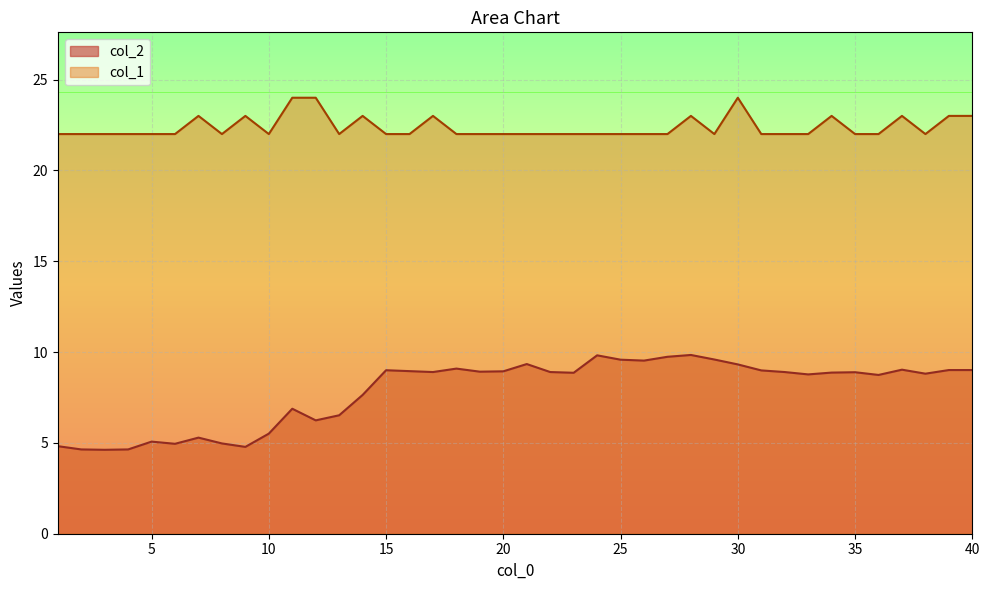

How many interior local valleys does the col_1 series have?

5